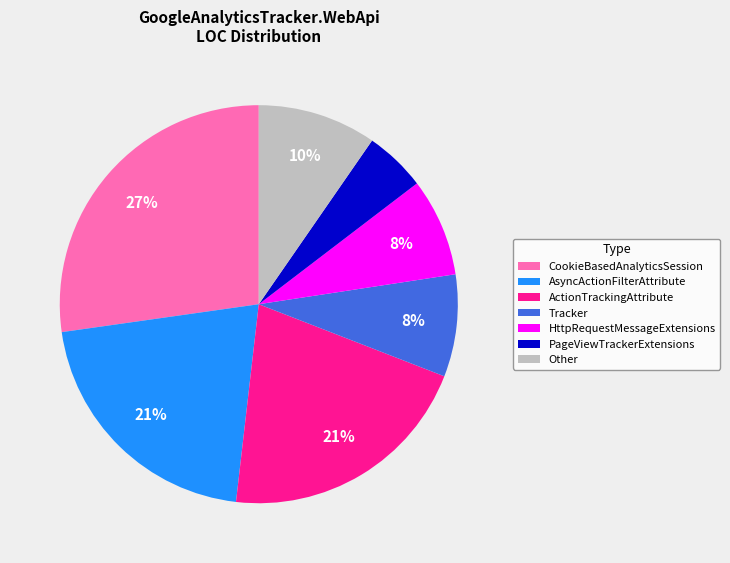

How many slices are in this pie chart?

7